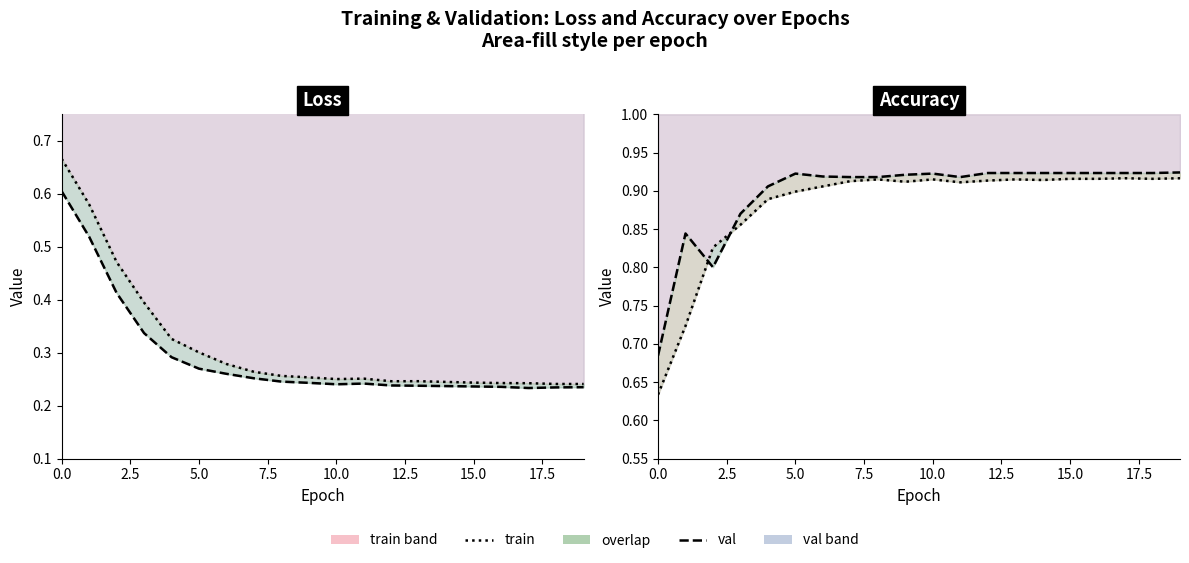

Where is the first local minimum for acc?

9